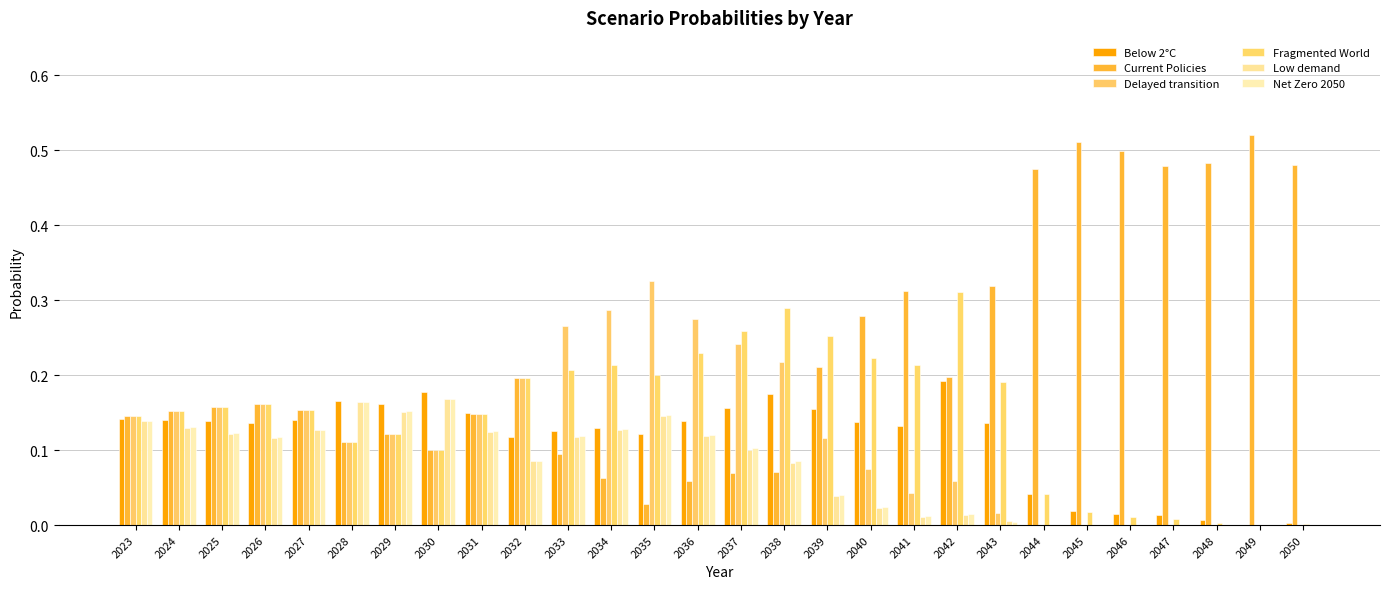

Which has a higher value, 2024 or 2034?

2024